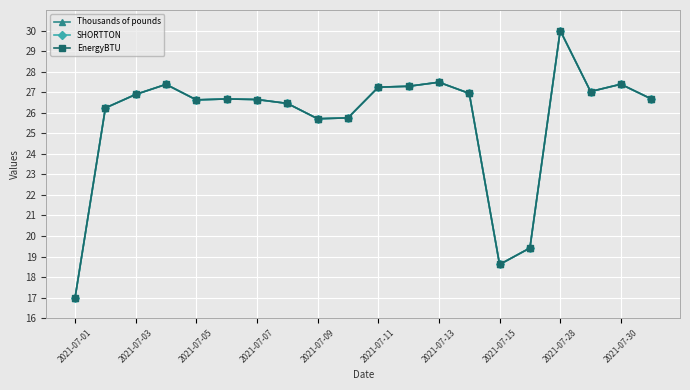

Count the number of categories in the chart.

20